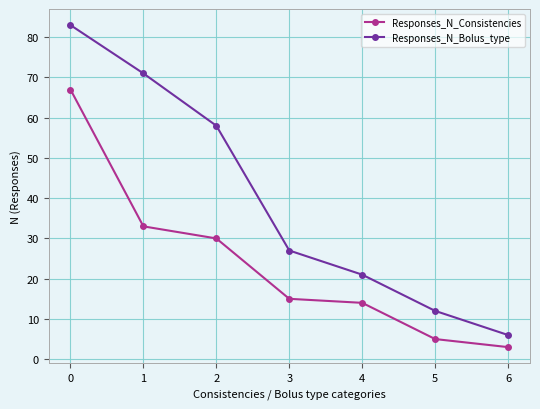

Does the chart display data point markers on the line(s)?

Yes